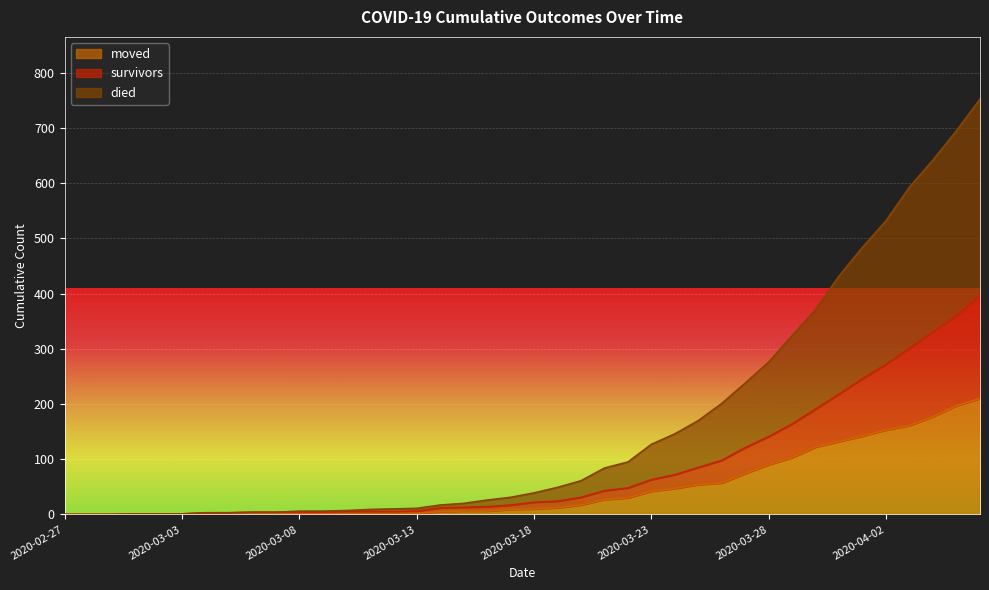

At 2020-03-05, list the series in order from smallest to largest.

moved, survivors, died